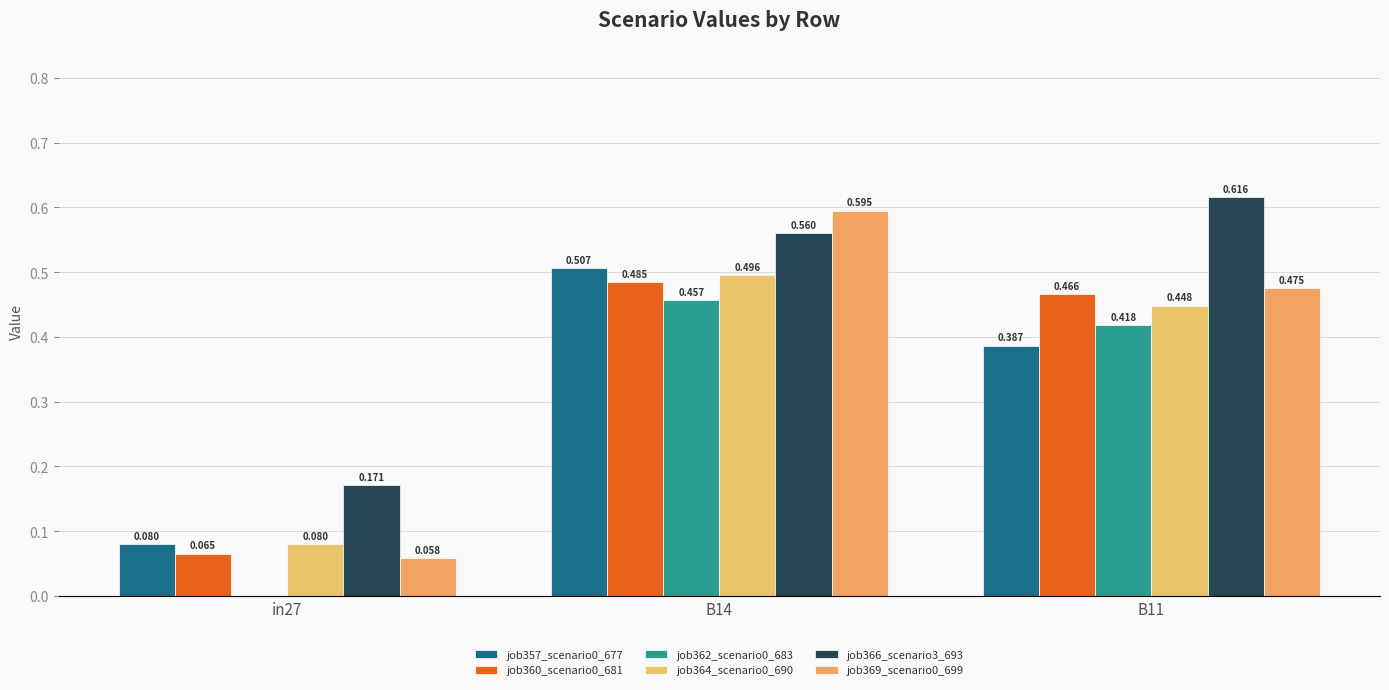

How many values in the job362_scenario0_683 series exceed 0?

2